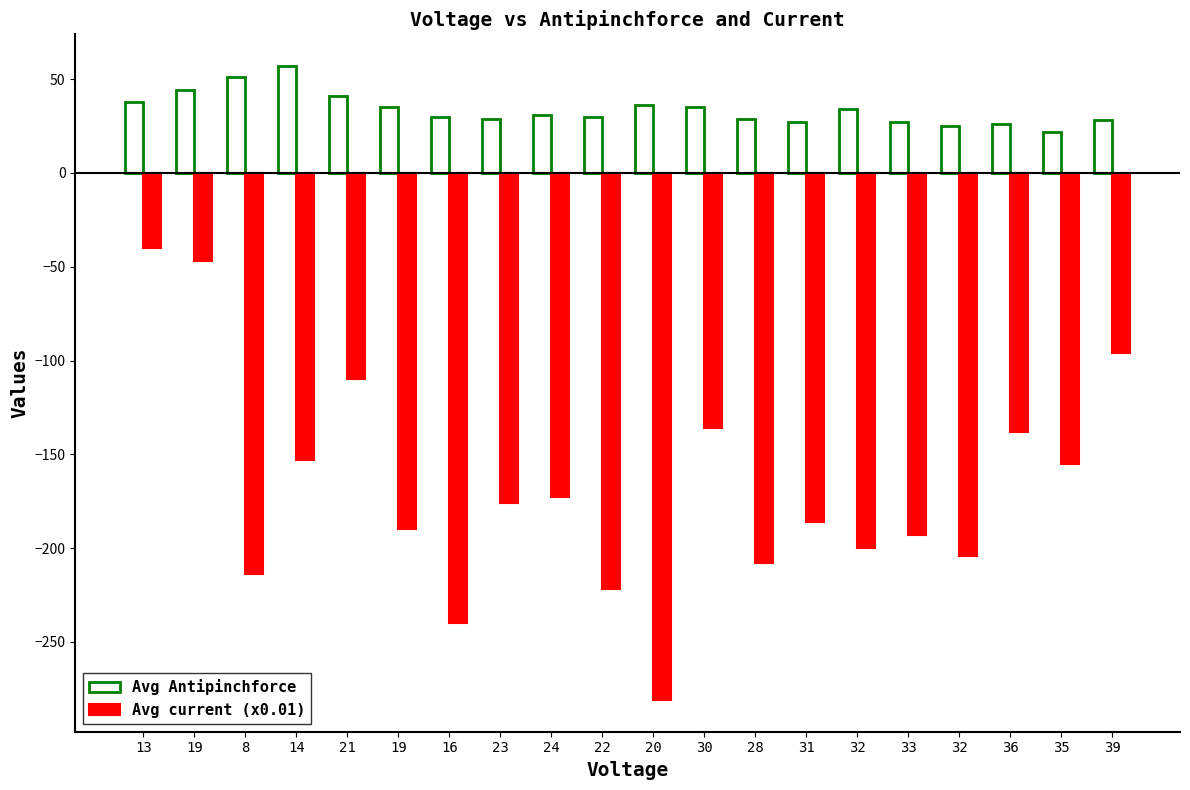

What is the label of the 13th bar from the right?

23